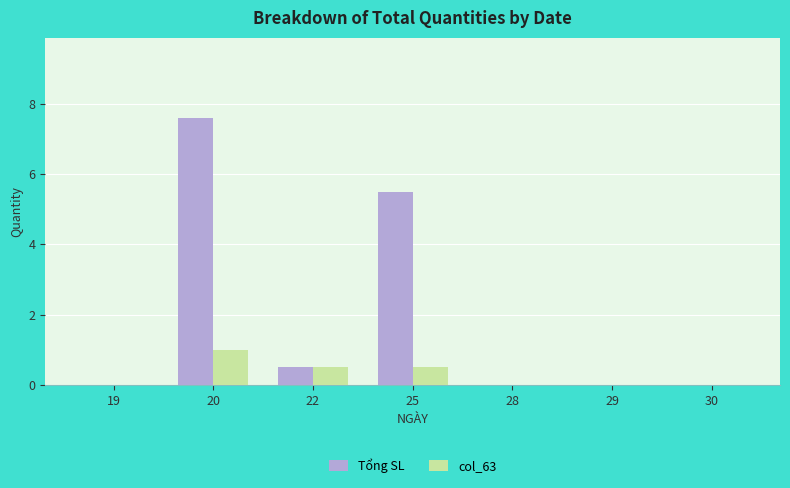

How many series are shown in this chart?

2